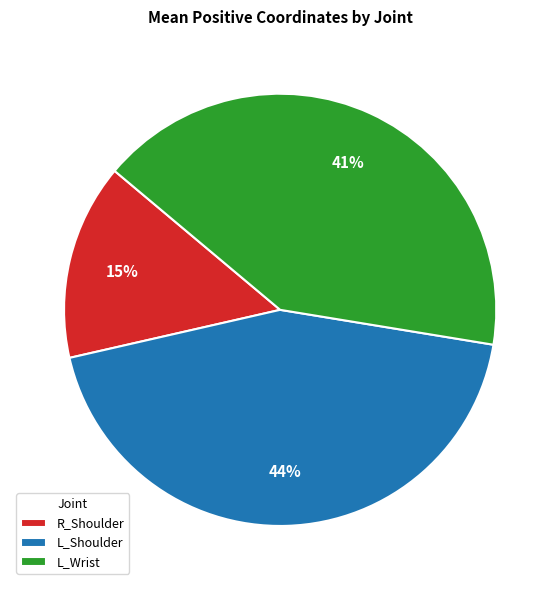

Combined, do R_Shoulder and L_Wrist account for over 50%?

Yes